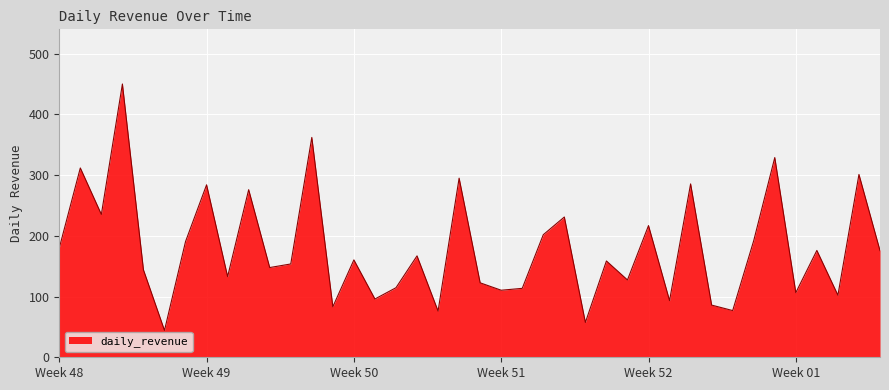

What is the greatest value displayed?

450.1